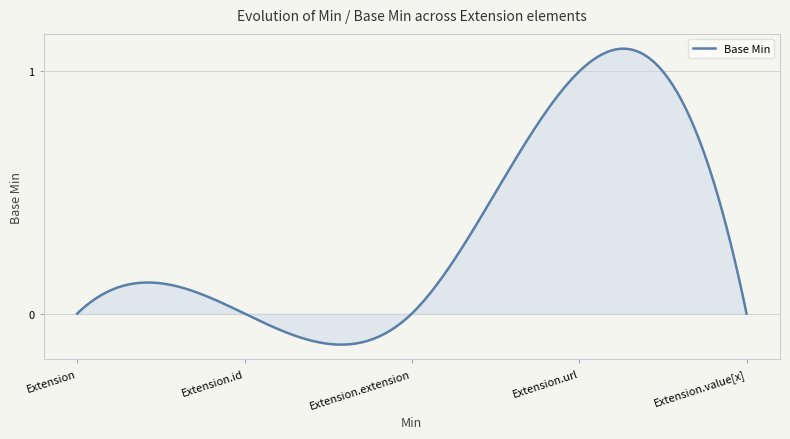

What is the difference between the maximum and minimum values?

1.2